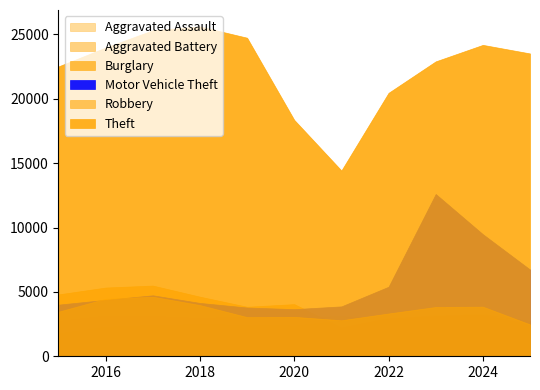

True or false: Theft and Motor Vehicle Theft intersect in this chart.

False